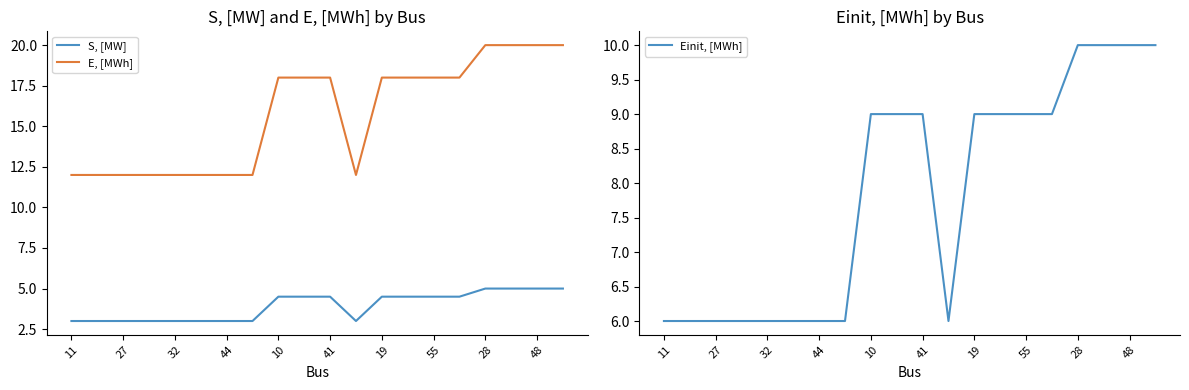

True or false: S, [MW] and E, [MWh] intersect in this chart.

False